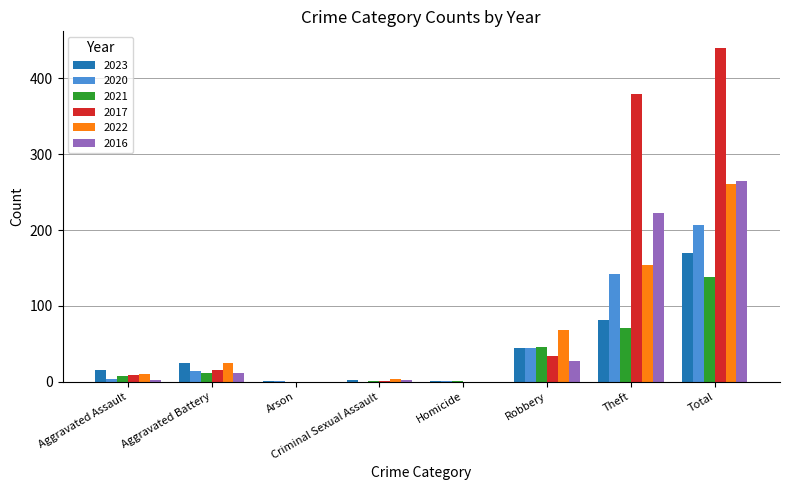

At which category is the sum across all series the highest?

Total